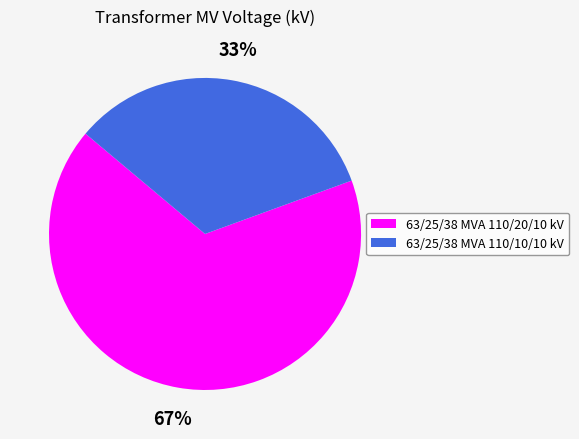

Combined, do 63/25/38 MVA 110/20/10 kV and 63/25/38 MVA 110/10/10 kV account for over 50%?

Yes